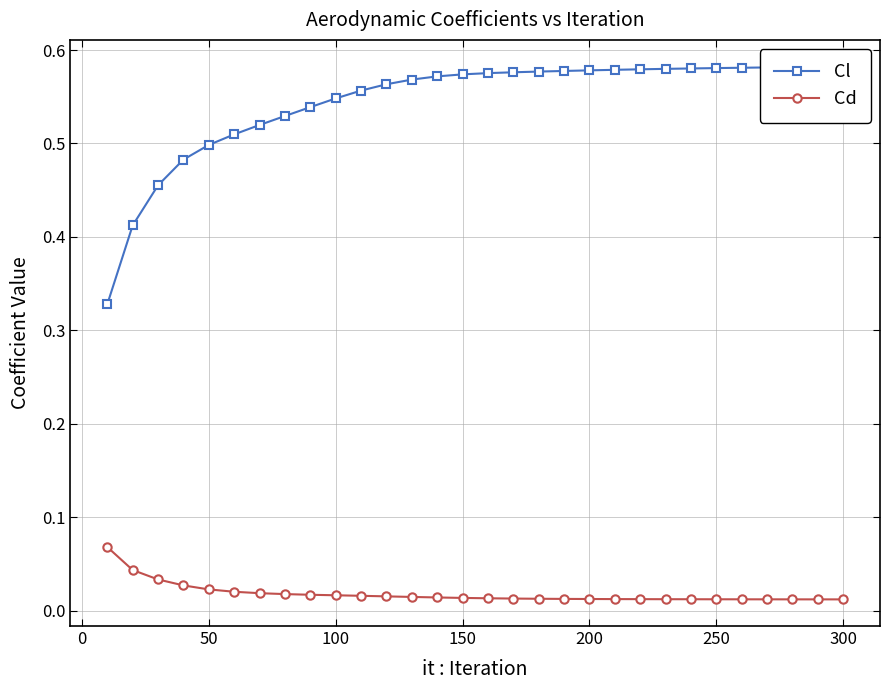

How many Cd values are between 0 and 1?

30